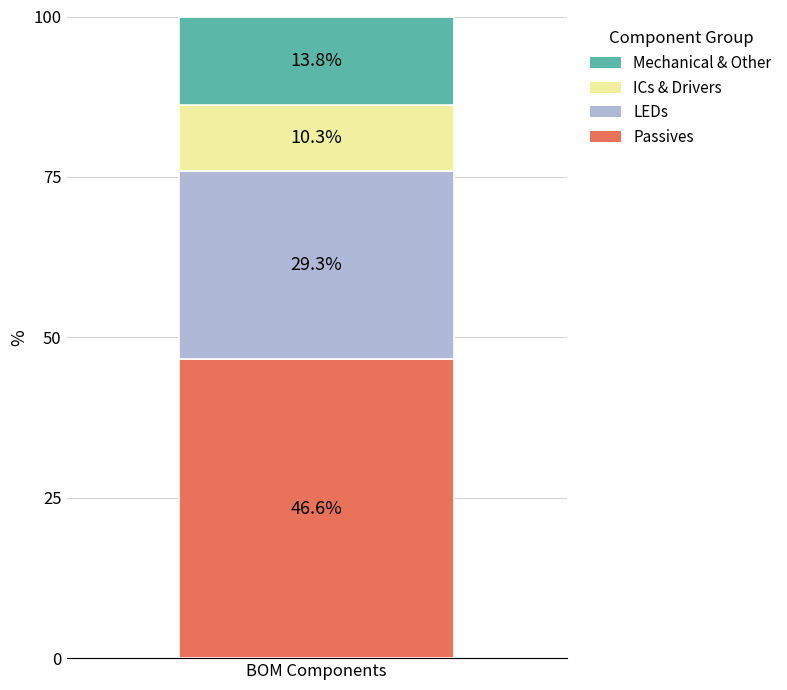

What value does the Passives series have at BOM Components?

46.6